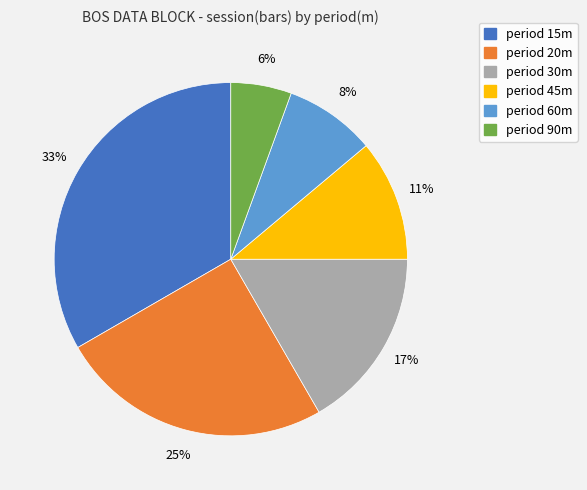

Which category has the biggest portion of the pie?

period 15m